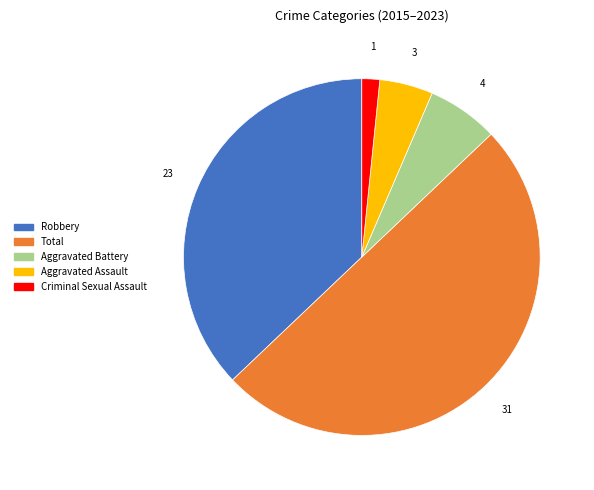

Combined, do Aggravated Assault and Criminal Sexual Assault account for over 50%?

No